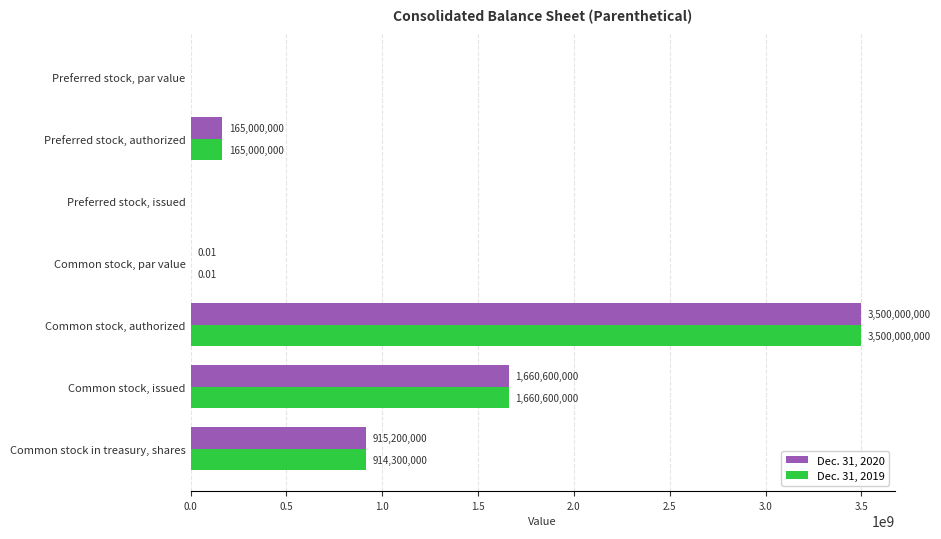

Is the value of Dec. 31, 2020 at Common stock, par value greater than the value of Dec. 31, 2019 at Common stock in treasury, shares?

No